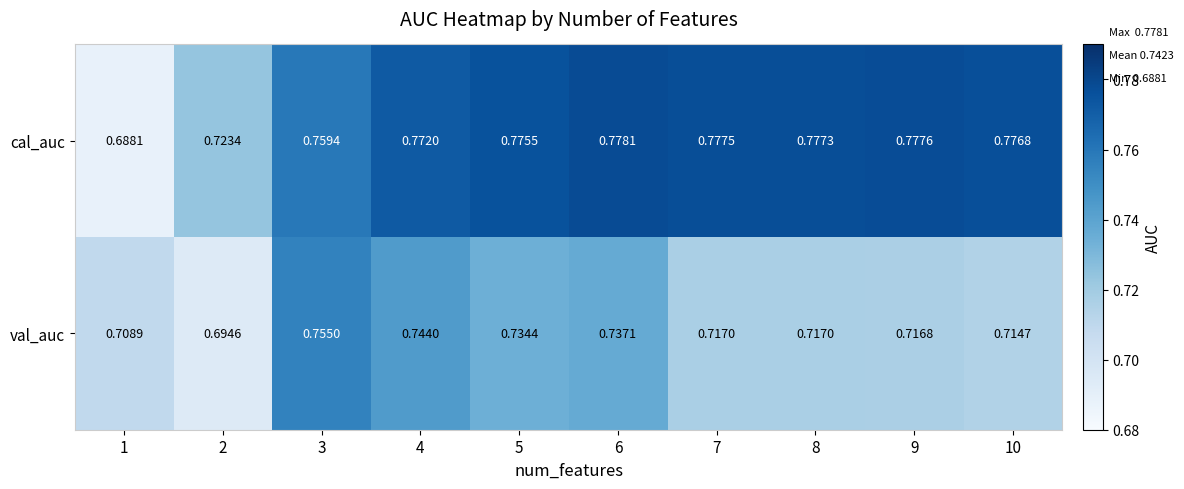

At which category does the chart reach its peak across all series?

6